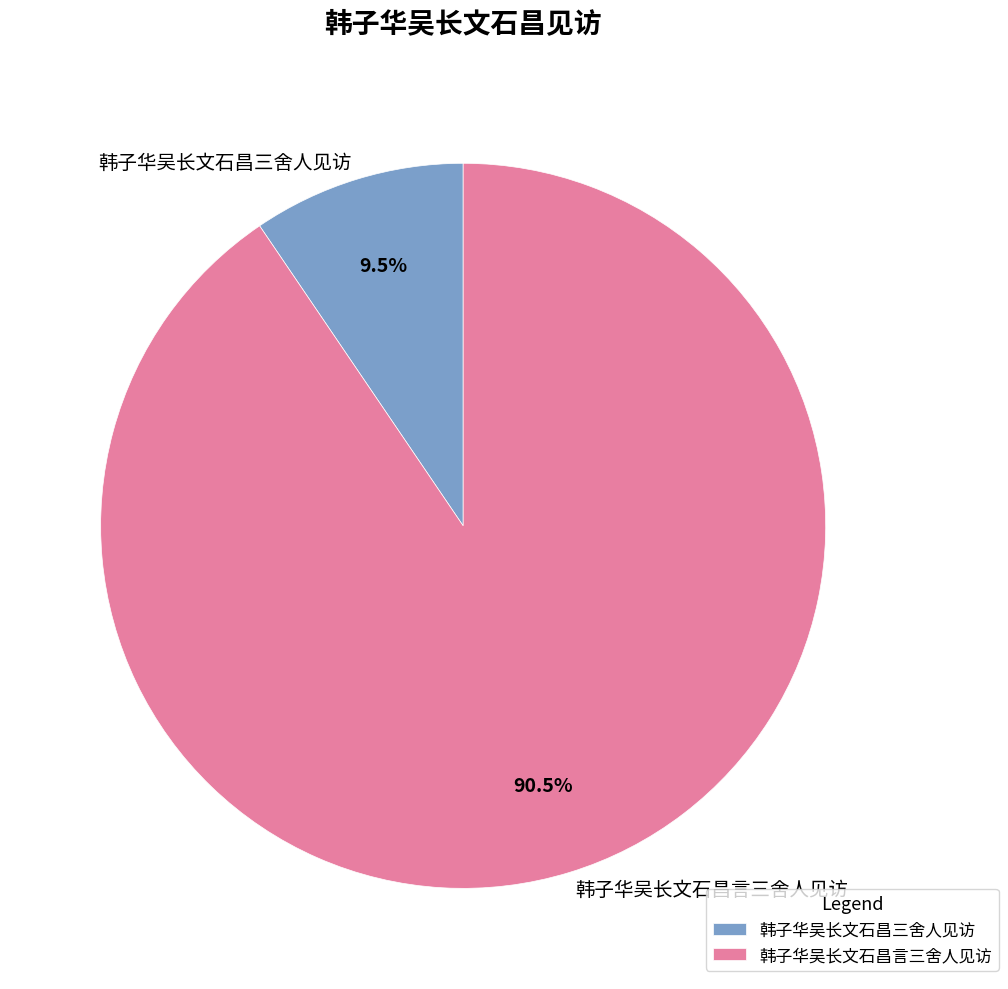

What is the total percentage of 韩子华吴长文石昌言三舍人见访 and 韩子华吴长文石昌三舍人见访?

100.0%